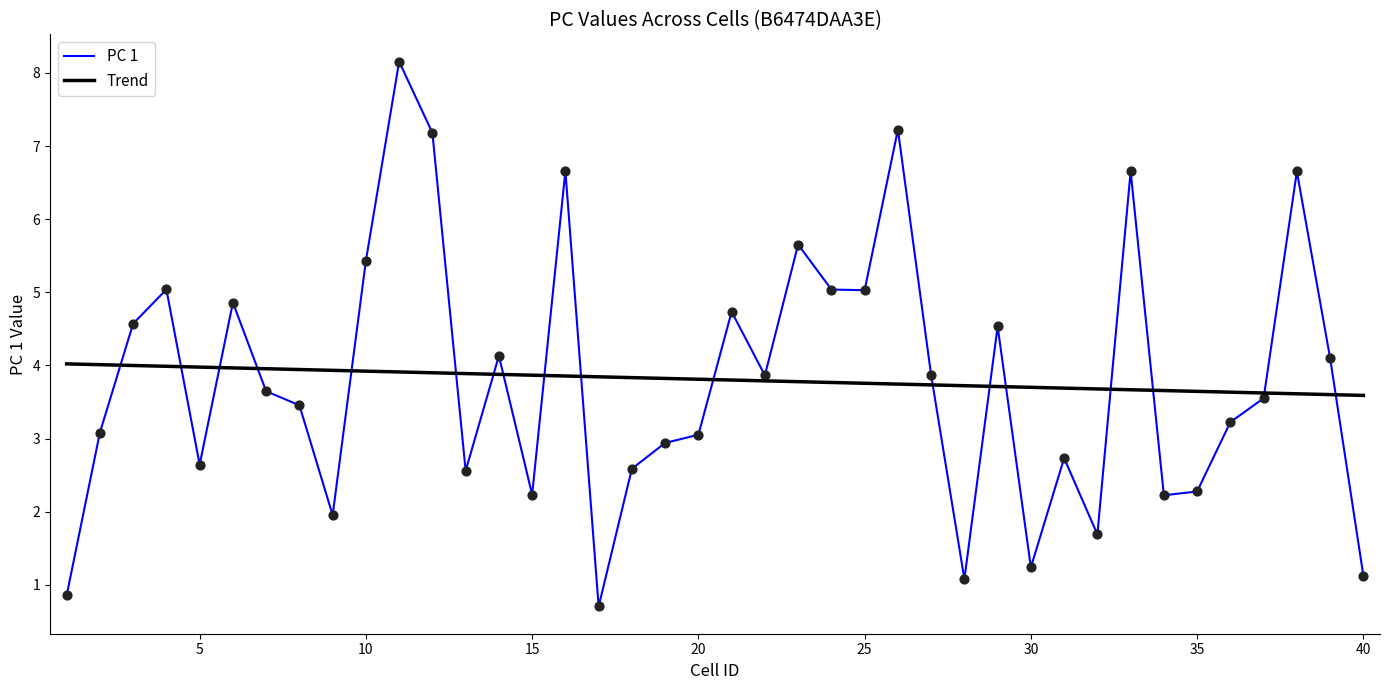

Which series has the widest spread of values?

PC 1